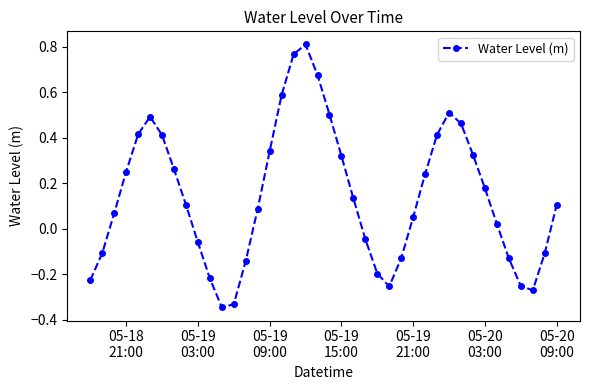

How many series are shown in this chart?

1